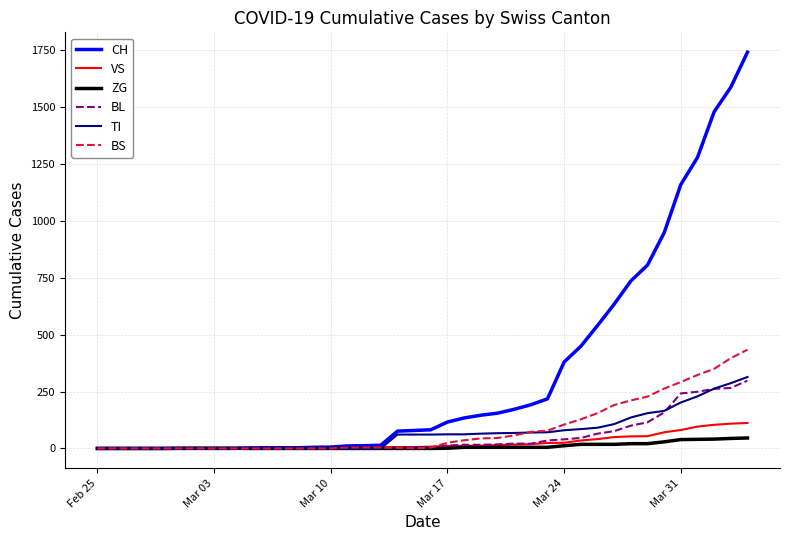

Which series has the largest range (max minus min)?

CH